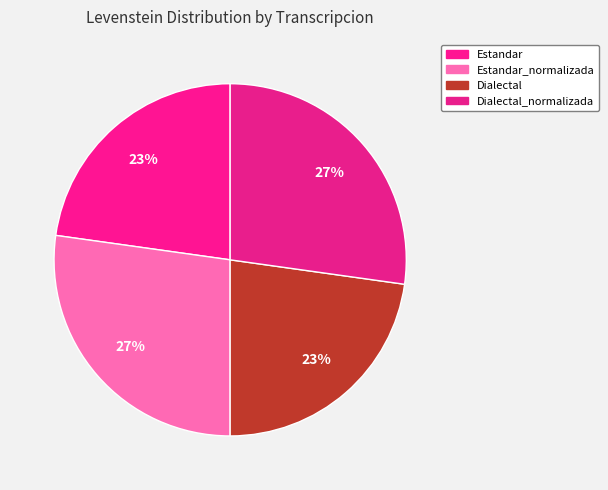

How many segments does this pie chart have?

4